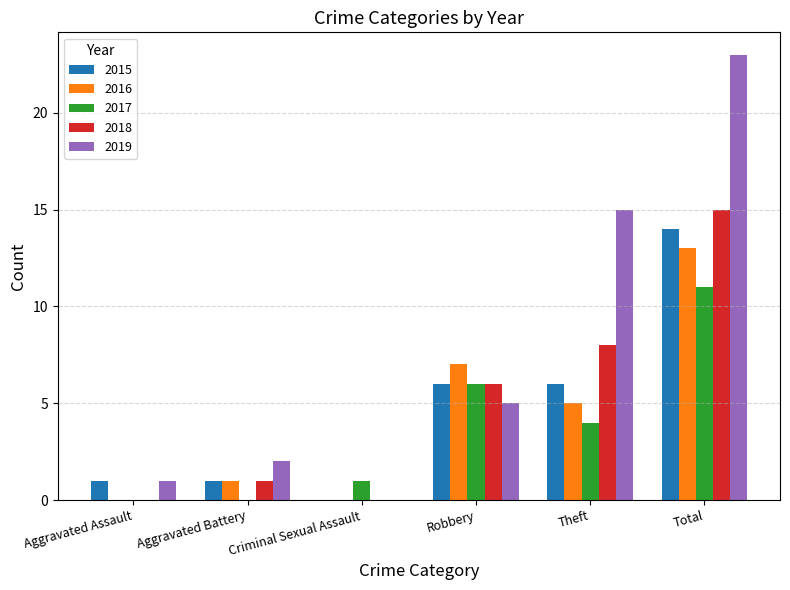

Is it true that 2017 equals 4 at Theft?

True